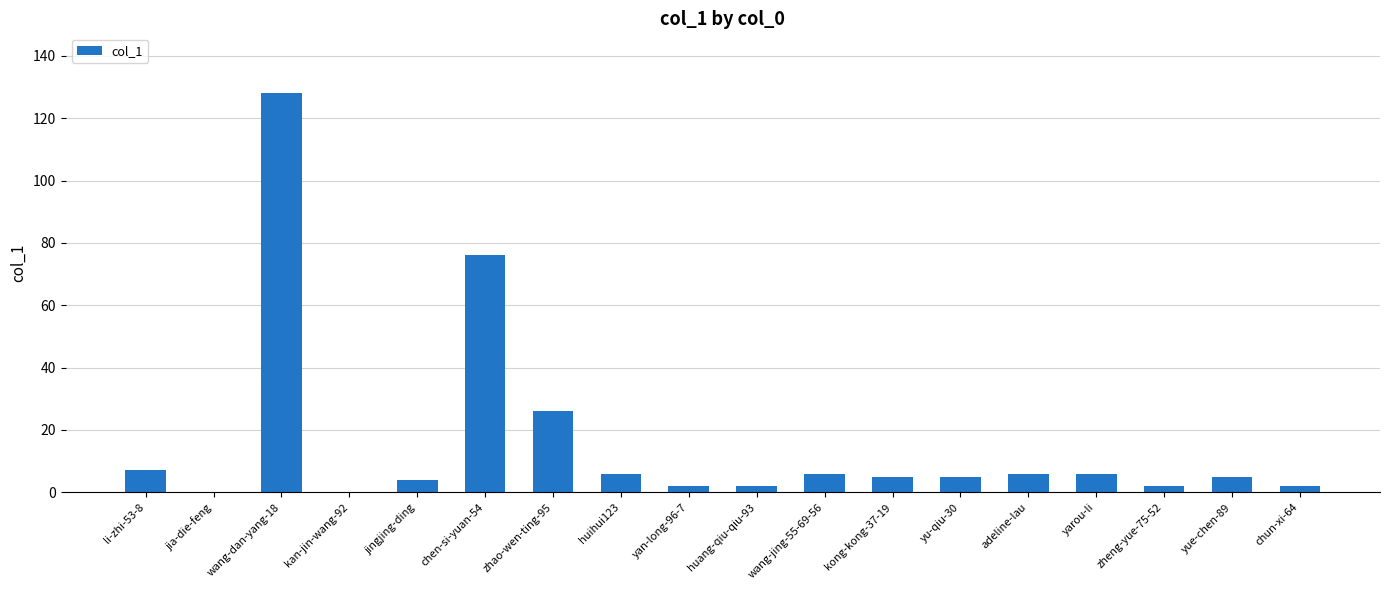

What is the approximate value at yue-chen-89?

5